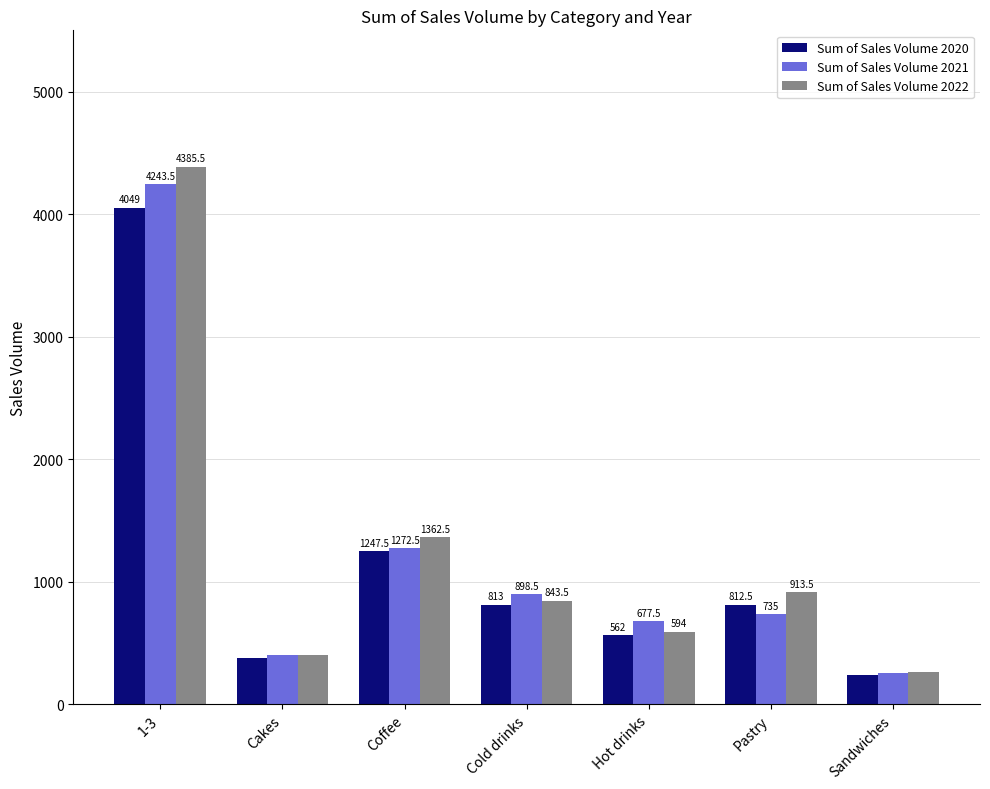

What is the sum of all Sum of Sales Volume 2021 values?

8487.0